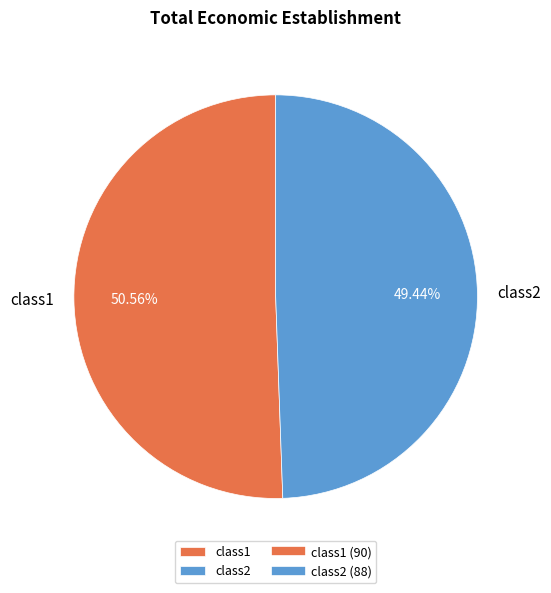

Approximately how many times larger is the value at class2 compared to class1?

1.0